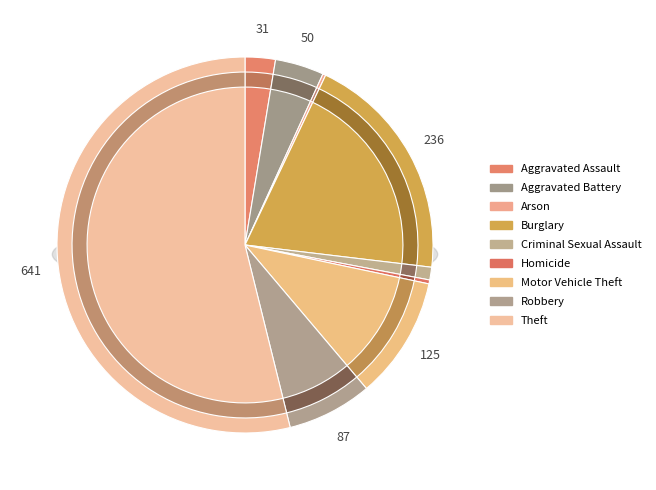

True or false: Theft accounts for 54% of the total.

True